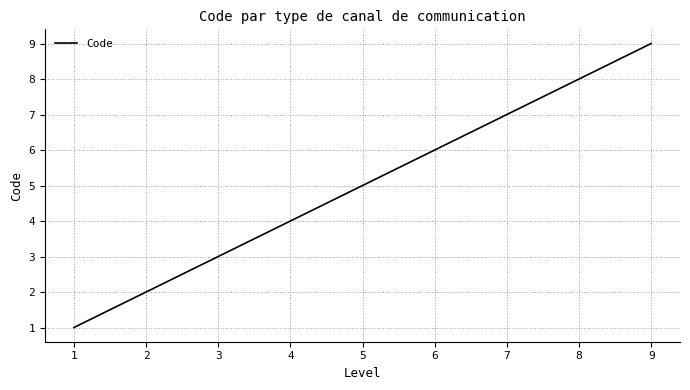

What is the change in value from 1 to 9?

+8